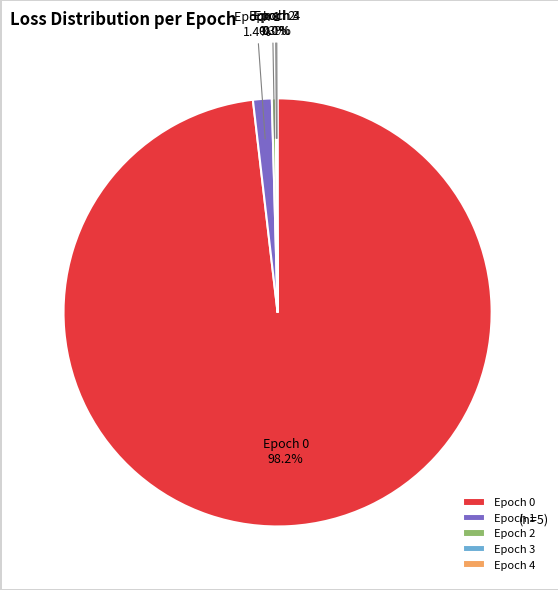

What percentage is NOT represented by Epoch 2?

99.7%